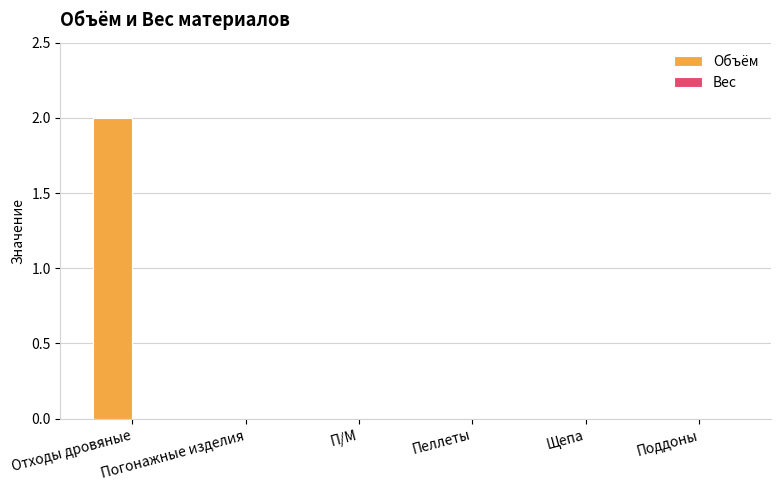

The chart shows a value of 1 at Поддоны. True or false?

False